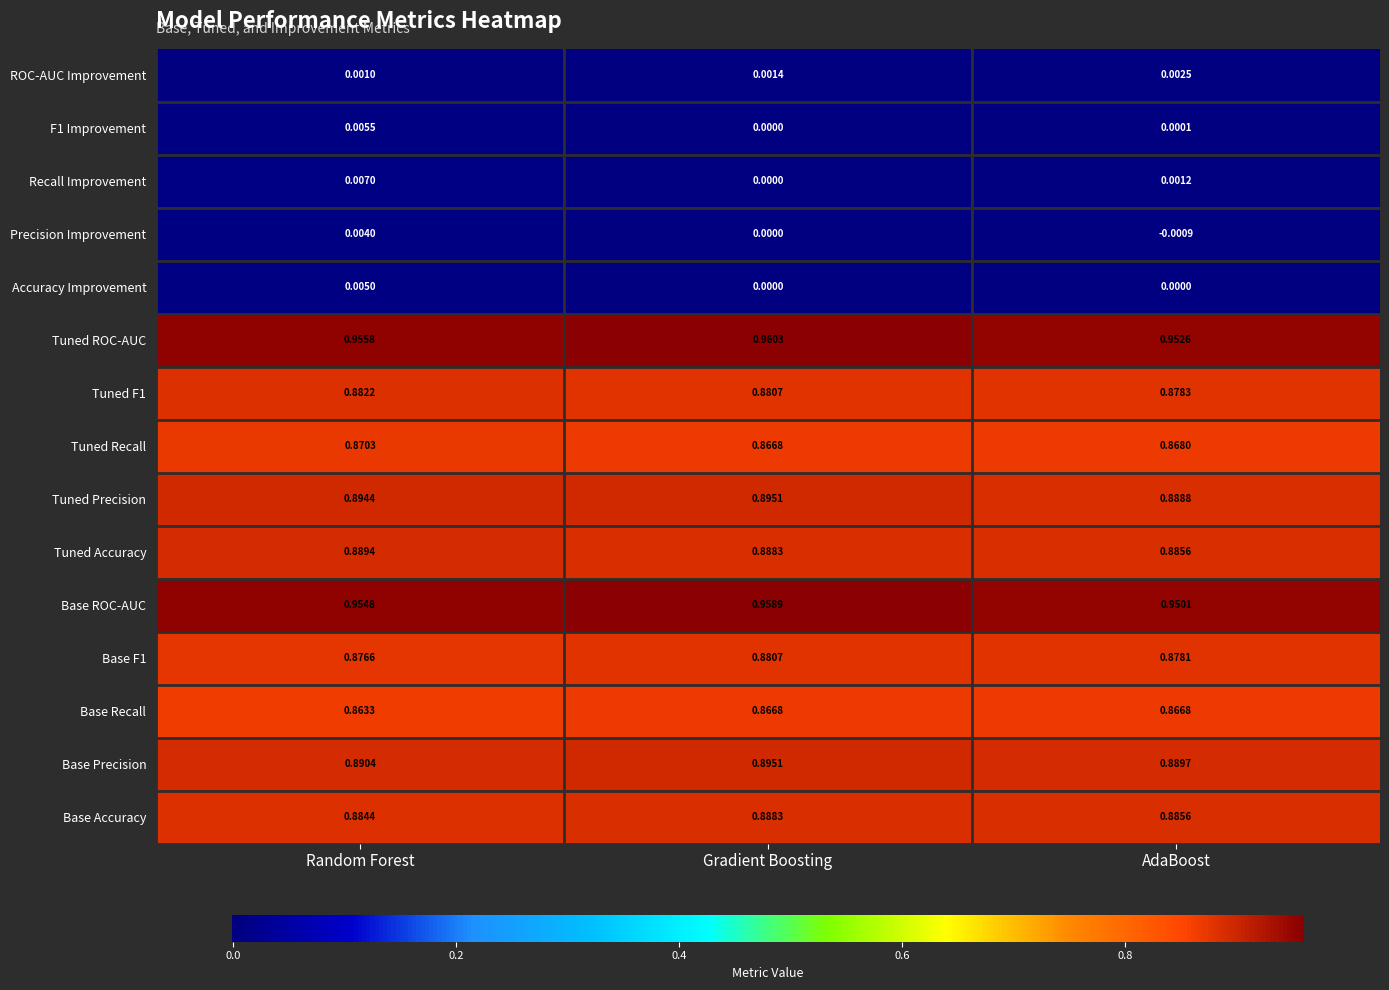

At how many categories does at least one series exceed 0?

3